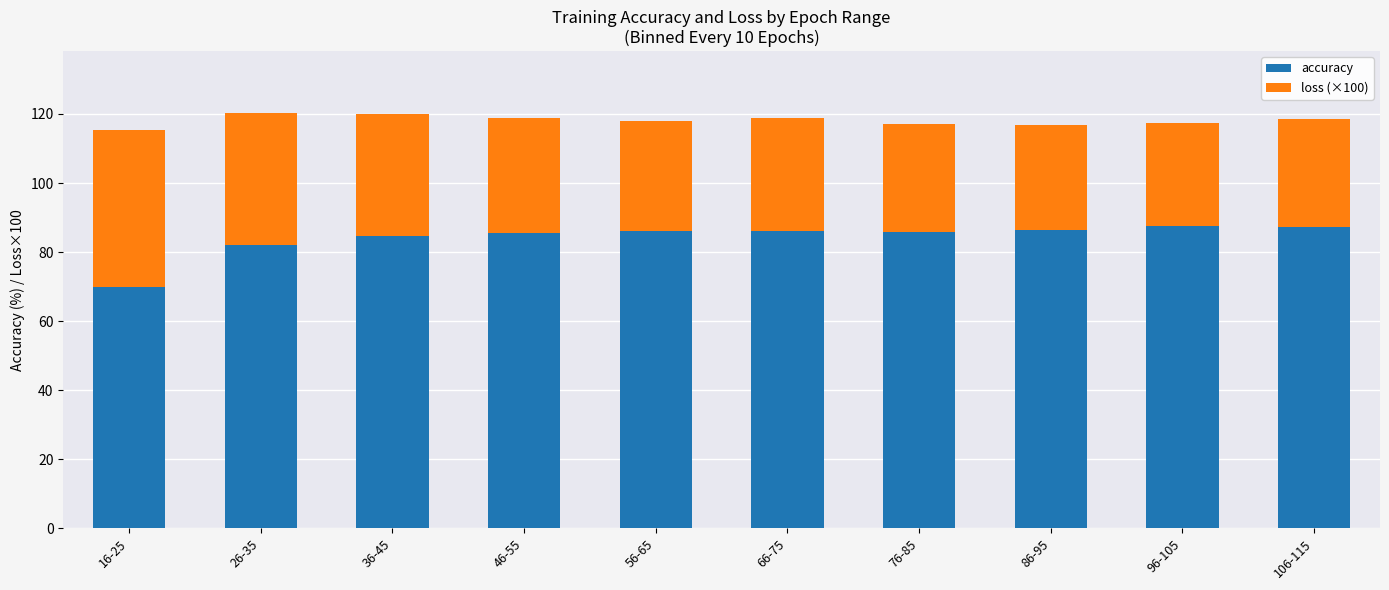

What is the maximum value for accuracy?

87.5